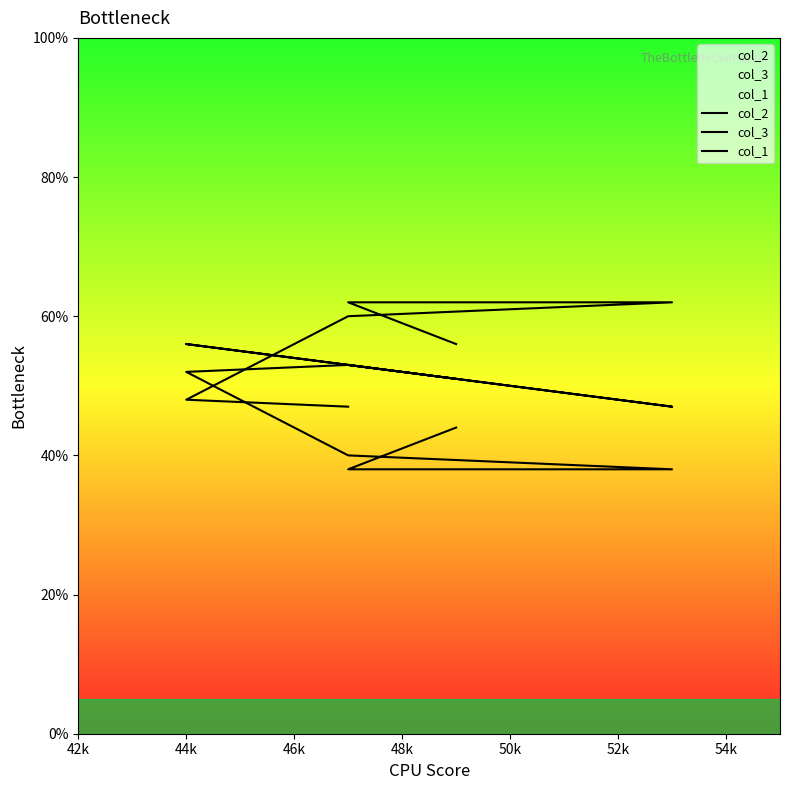

True or false: col_1 and col_3 cross at least once.

False